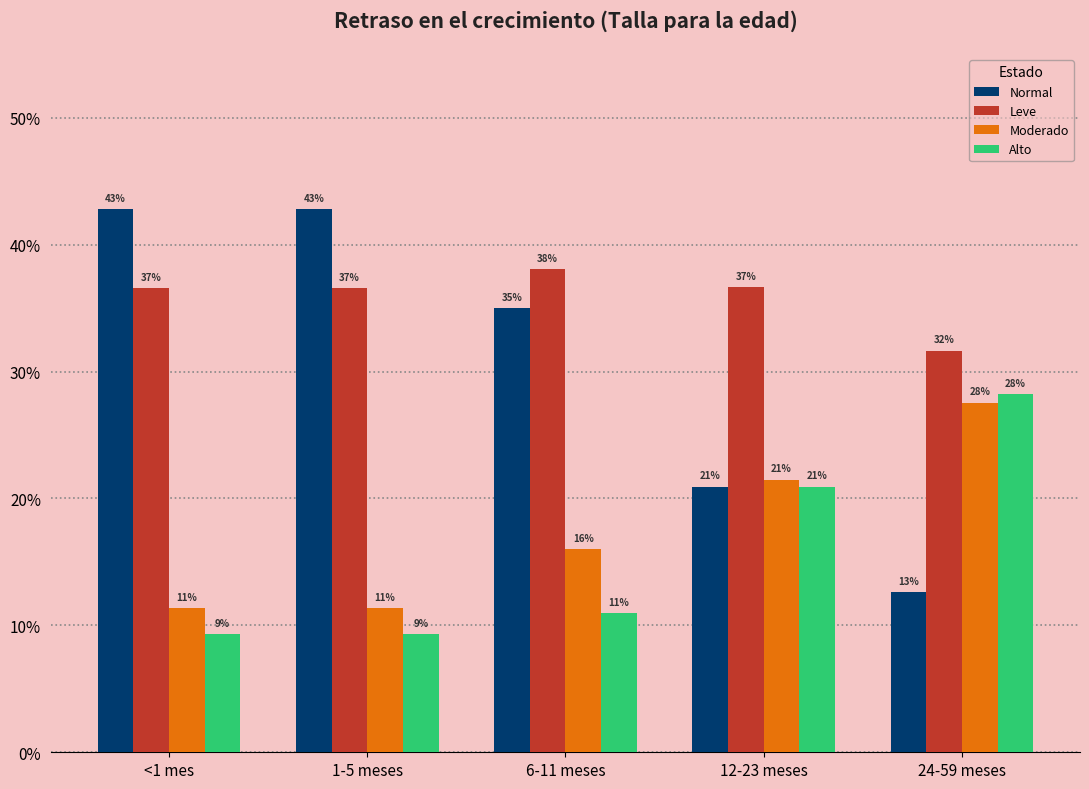

What is the approximate value of Moderado at 6-11 meses?

0.2